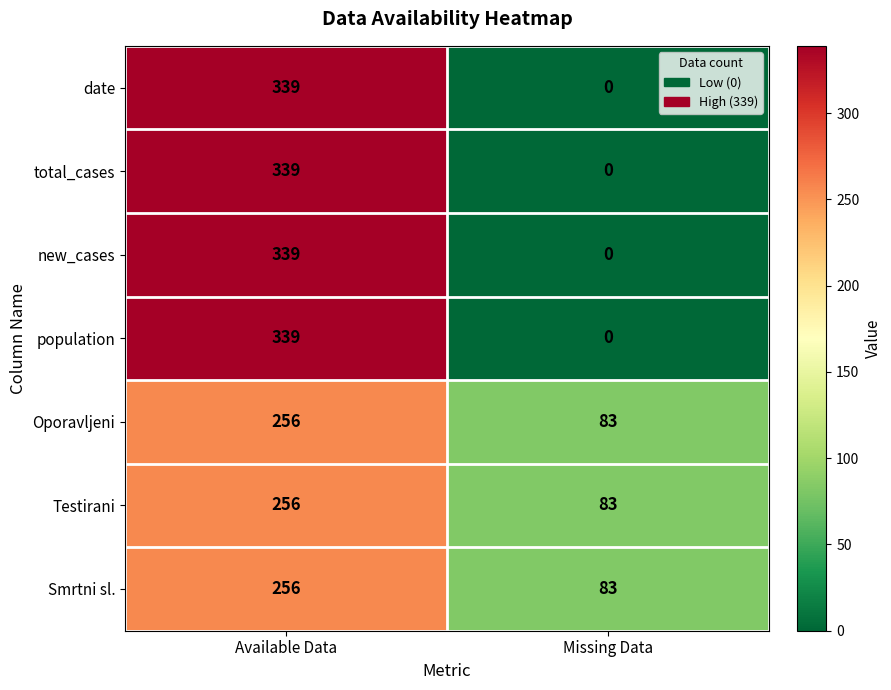

Is the value of Smrtni sl. at Available Data greater than the value of date at Missing Data?

Yes